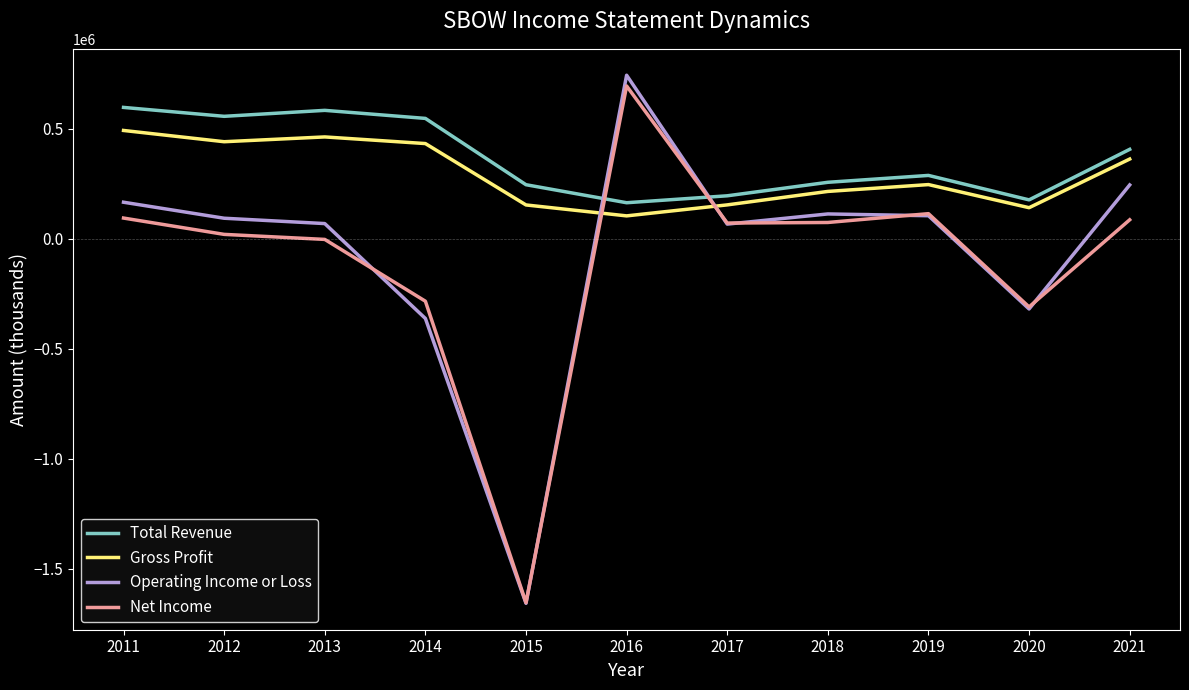

What is the spread (max minus min) of values at 2018?

182700